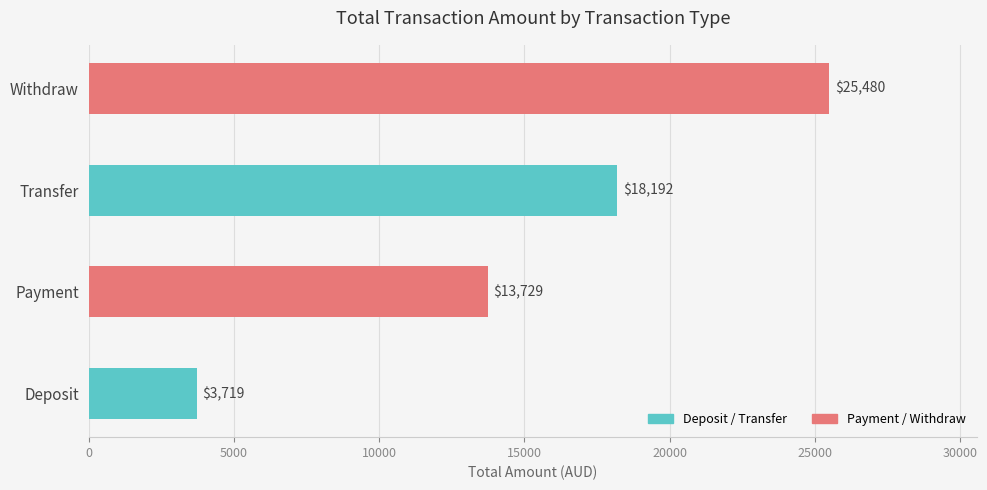

Where is the data nearest to the value 14599?

Payment